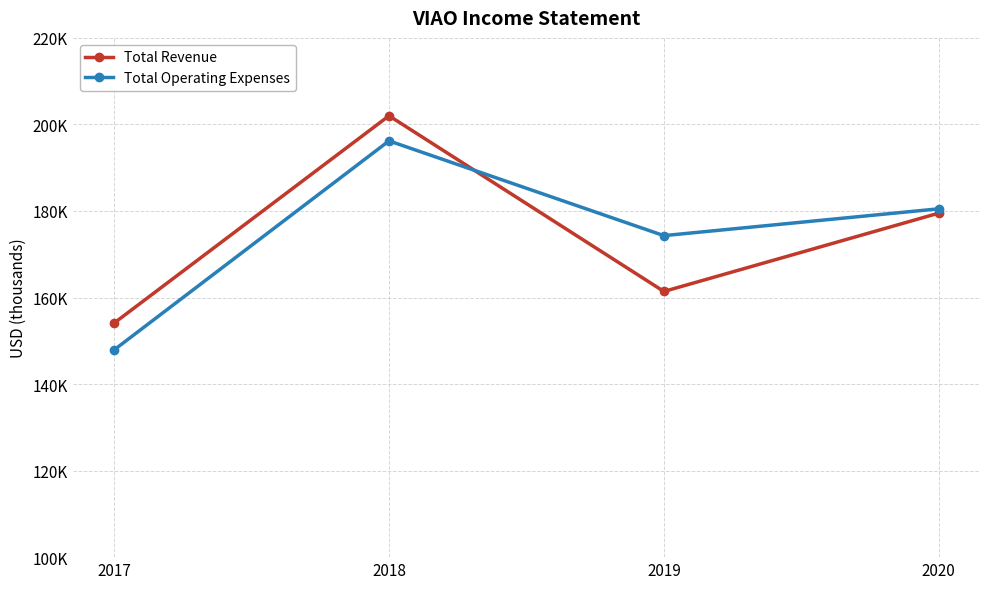

Does the chart have visible grid lines?

Yes